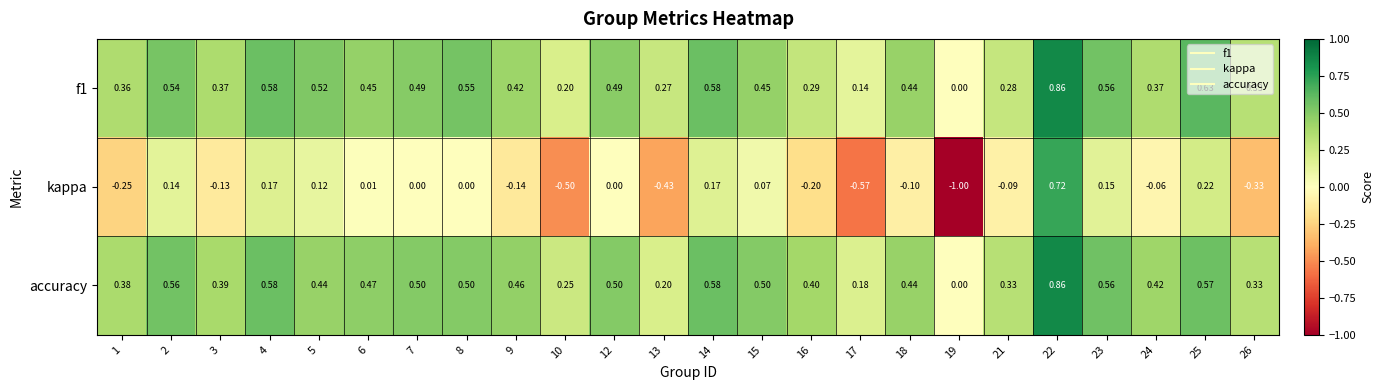

How many distinct data groups are displayed?

3